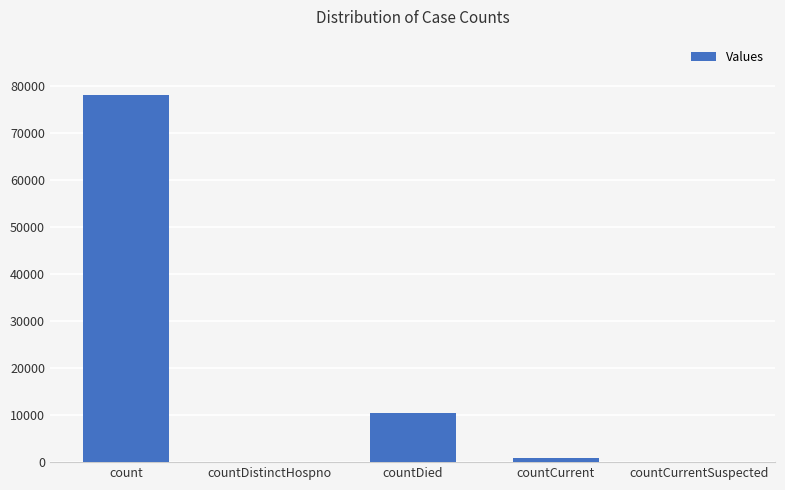

Reading left to right, transcribe all the data shown in this chart.

78031	0	10492	958	0